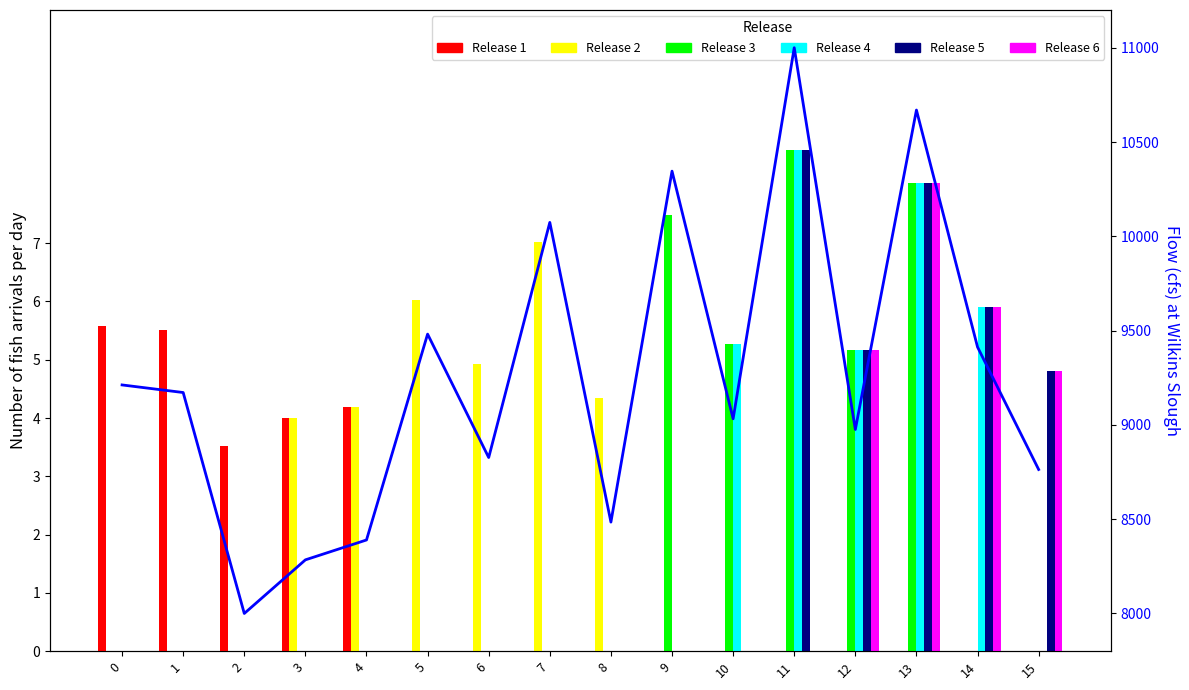

Which series has the largest total across all categories?

Release 3